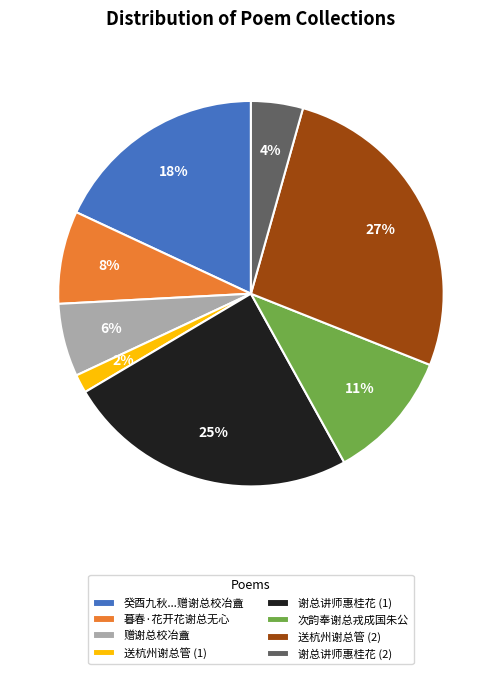

To the nearest percent, what percentage of the pie is 谢总讲师惠桂花 (2)?

4%